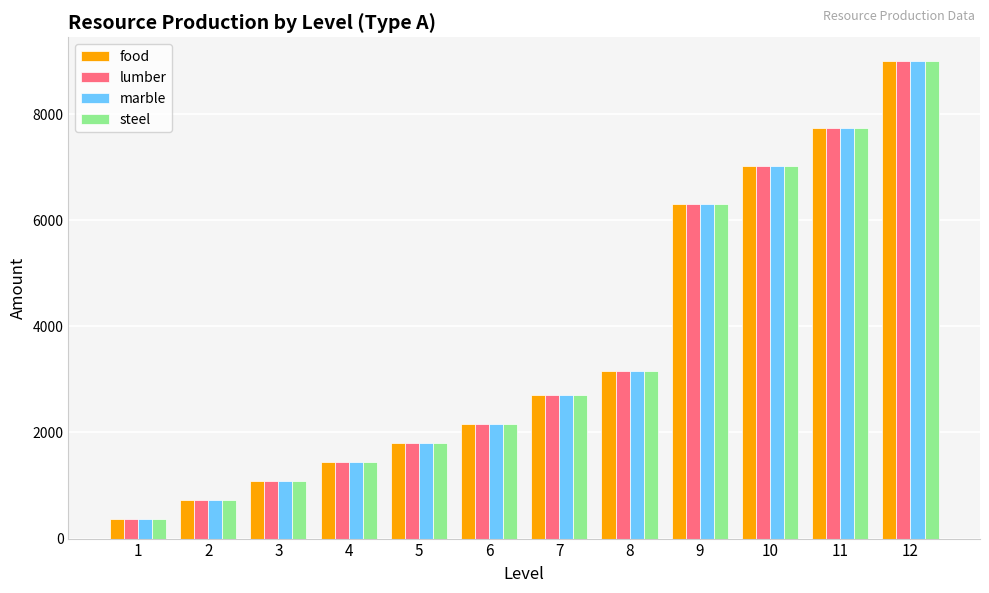

What is the maximum value shown in the chart?

9000